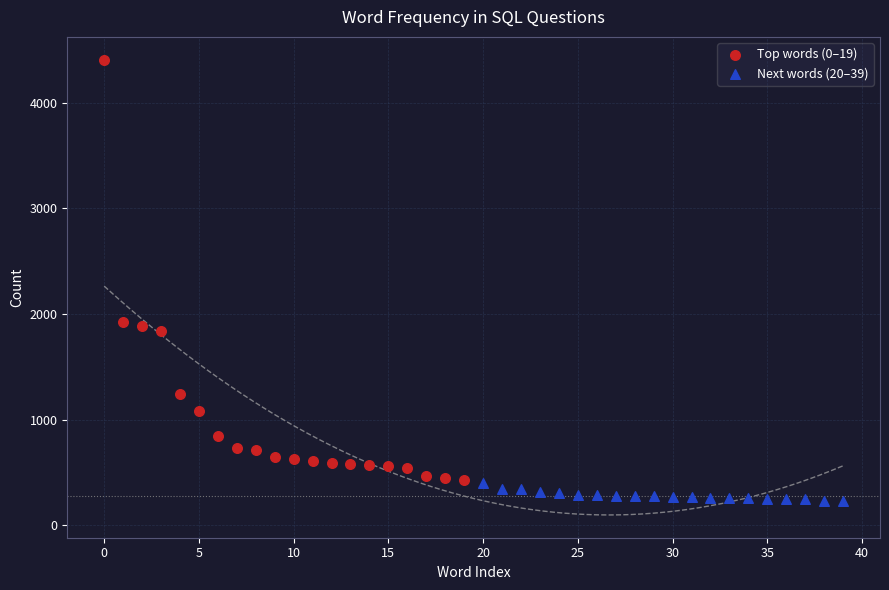

Which series has the largest Y range (max minus min)?

Top words (0–19)